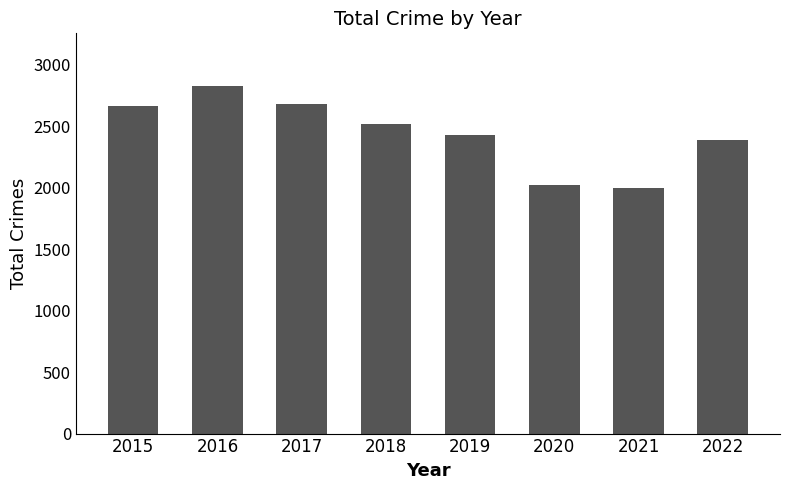

True or false: the data shows 2831 at 2016.

True